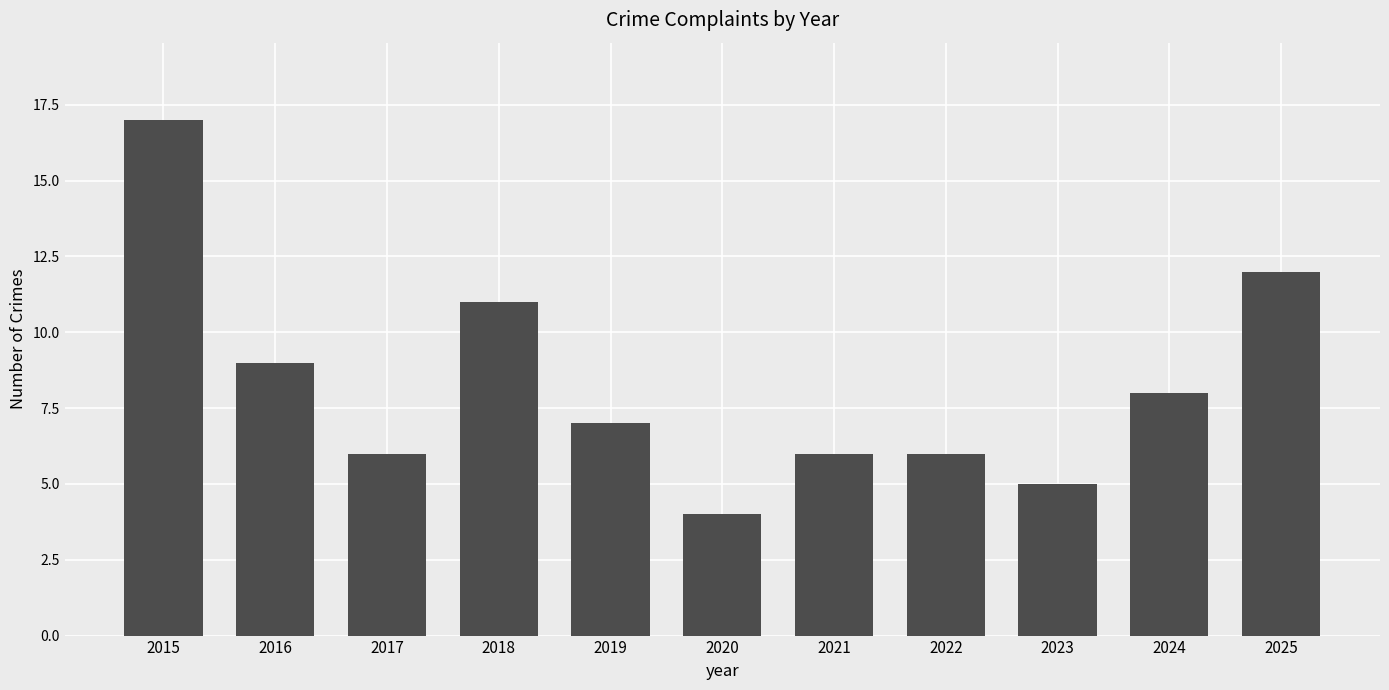

Does the chart contain any negative values?

No